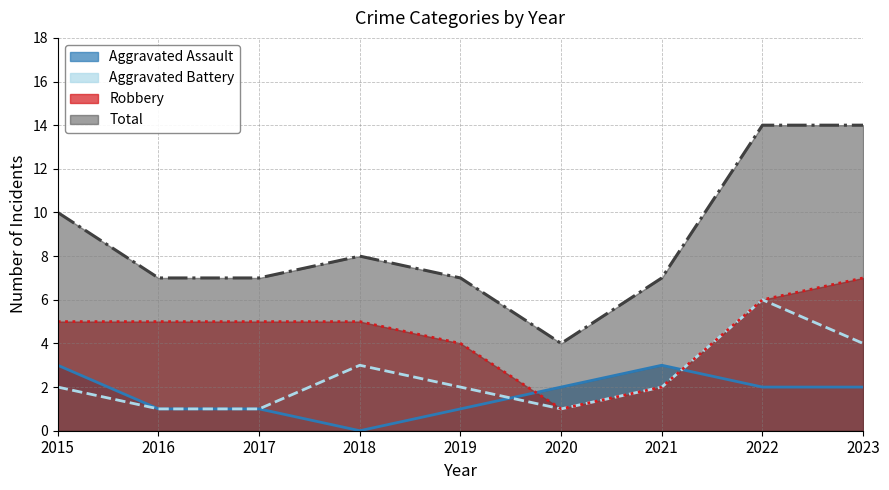

Does the chart have visible grid lines?

Yes